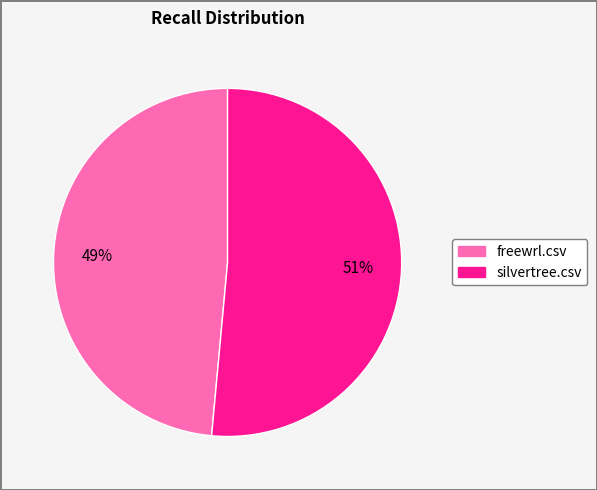

Which slice is the largest?

silvertree.csv